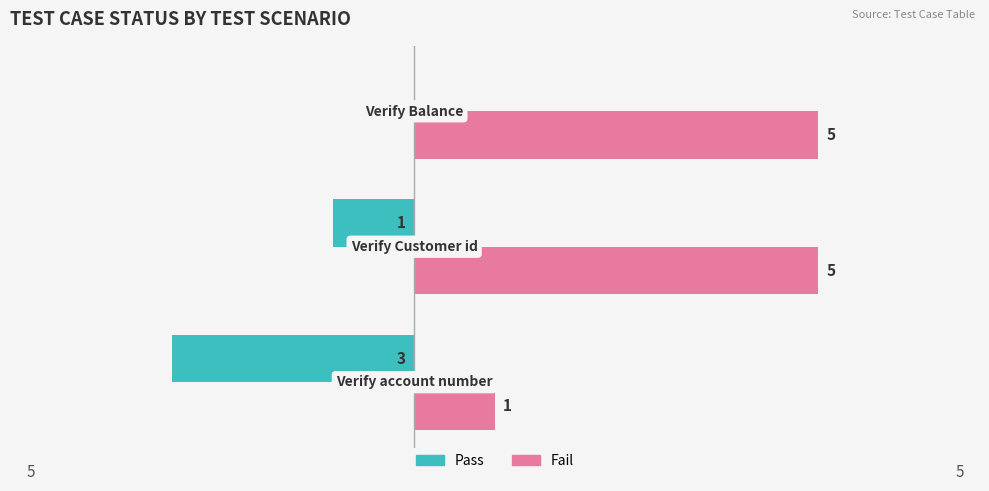

What is the sum of all Pass values?

-4